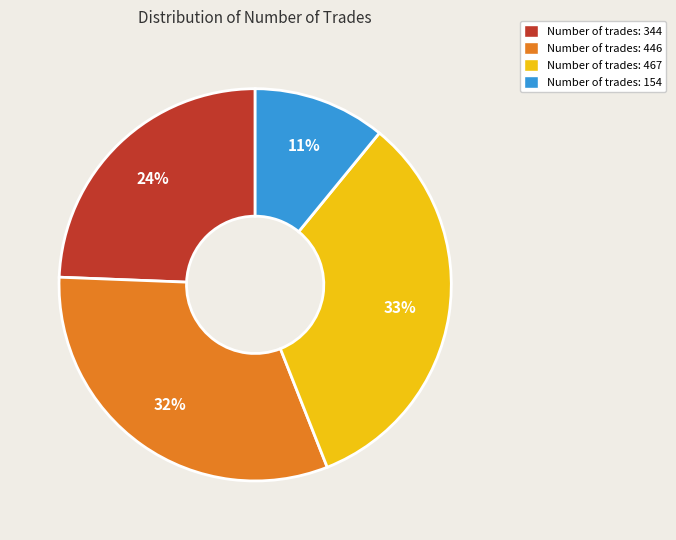

Which slice is the largest?

Number of trades: 467